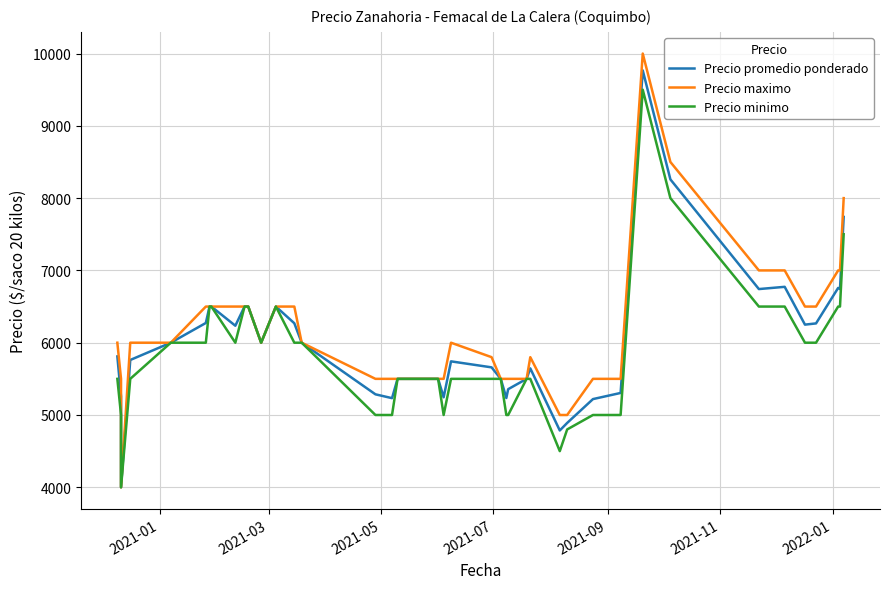

True or false: Precio maximo and Precio promedio ponderado cross at least once.

False